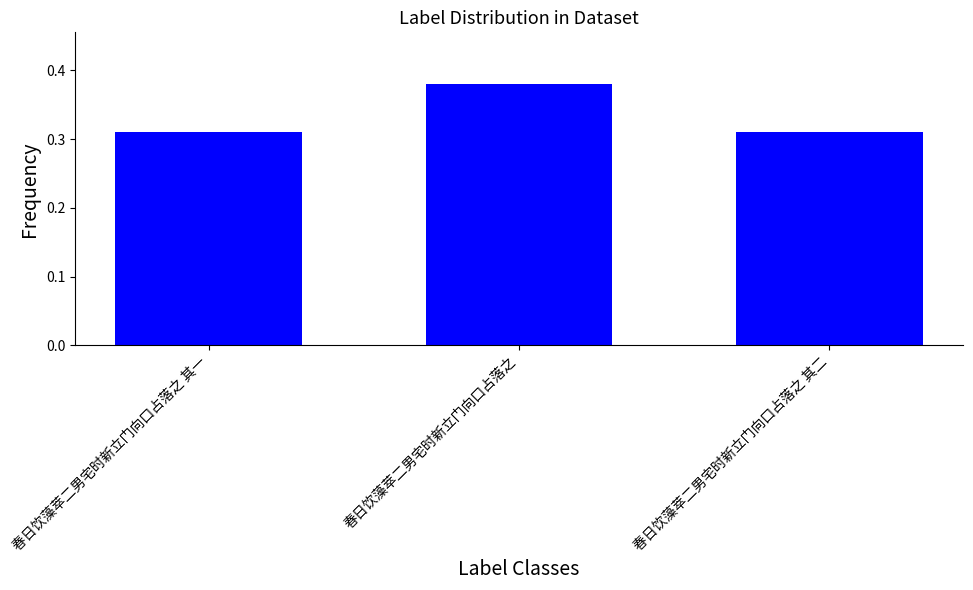

The chart shows a value of 0.1 at 春日饮藻萃二男宅时新立门向口占落之 其一. True or false?

False